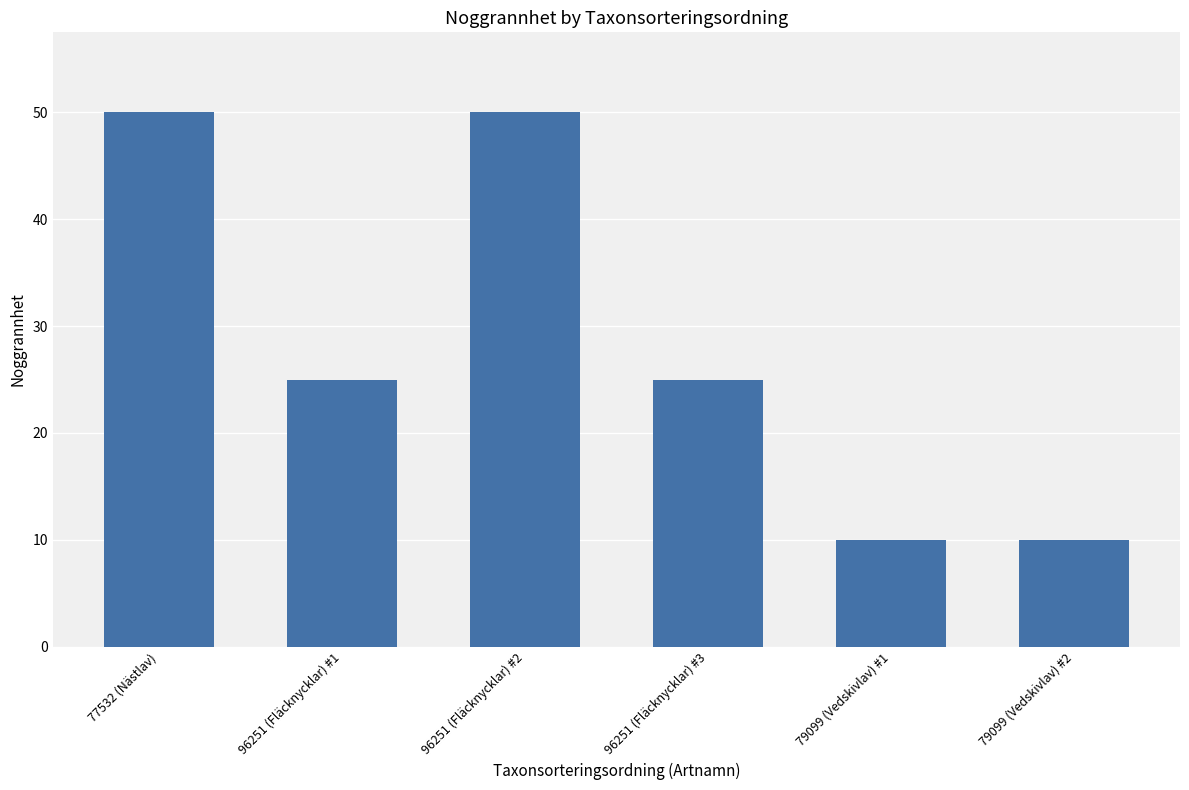

Approximately how many times larger is the value at 77532 (Nästlav) compared to 79099 (Vedskivlav) #1?

5.0